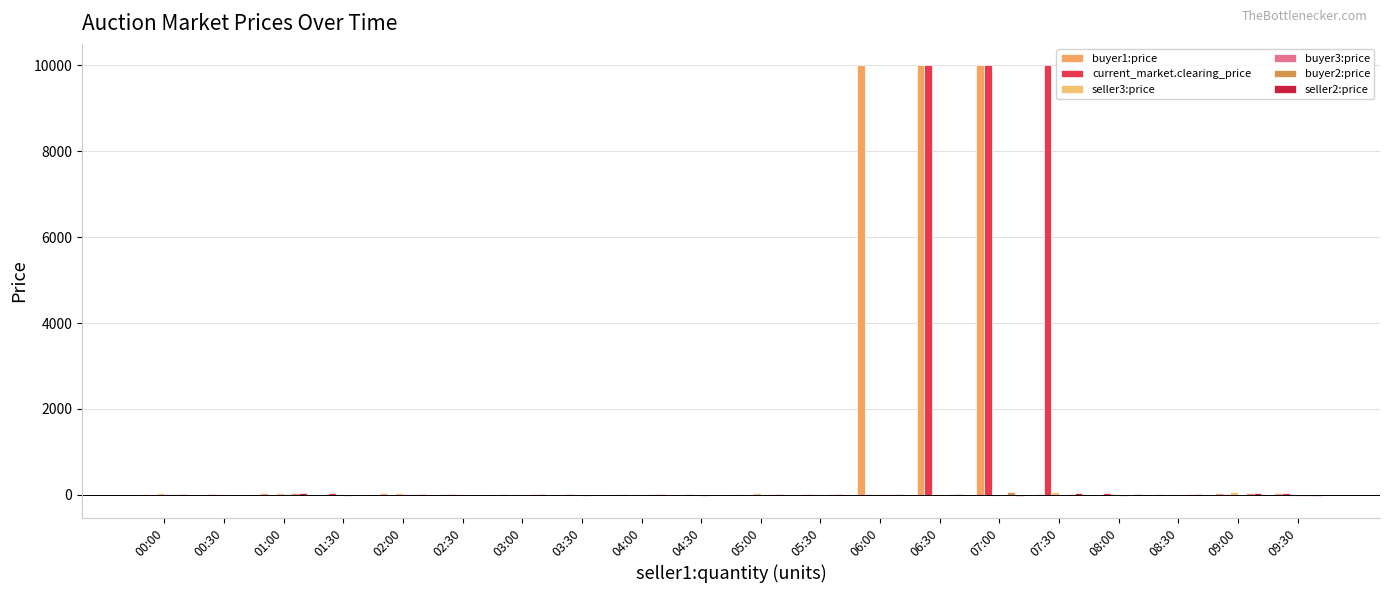

Is the value of current_market.clearing_price at 06:00 greater than the value of buyer2:price at 09:00?

No